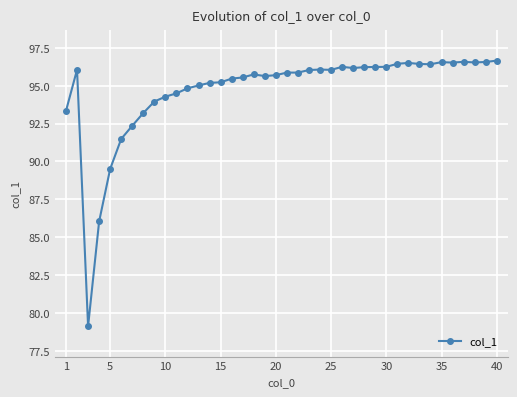

Is this an area chart (filled region under the line)?

No